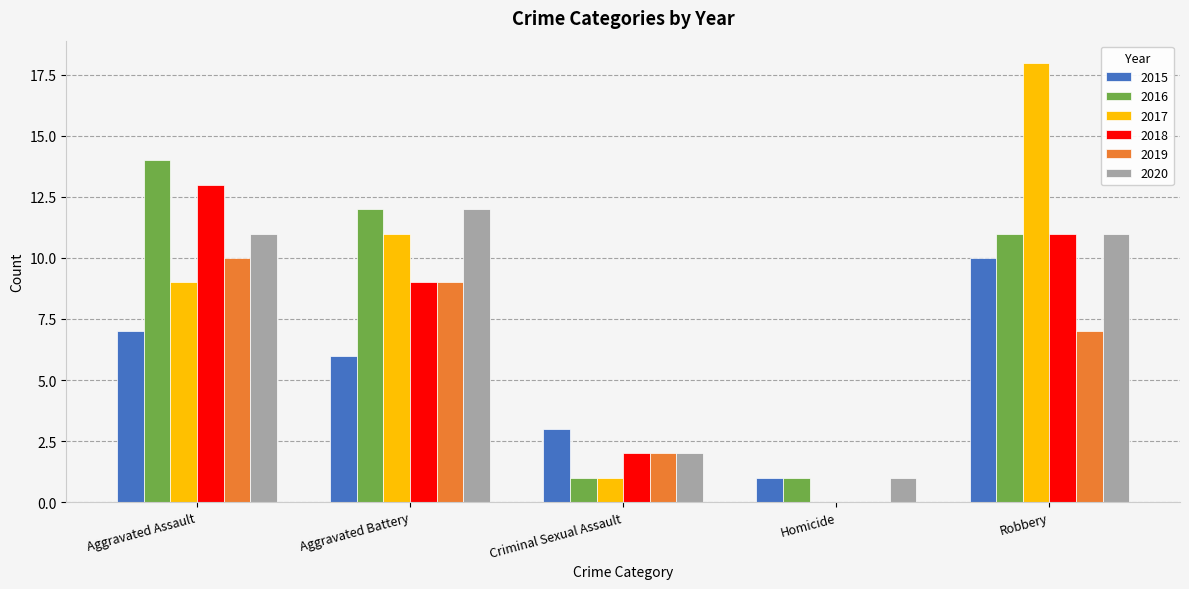

At which category is the sum across all series the highest?

Robbery